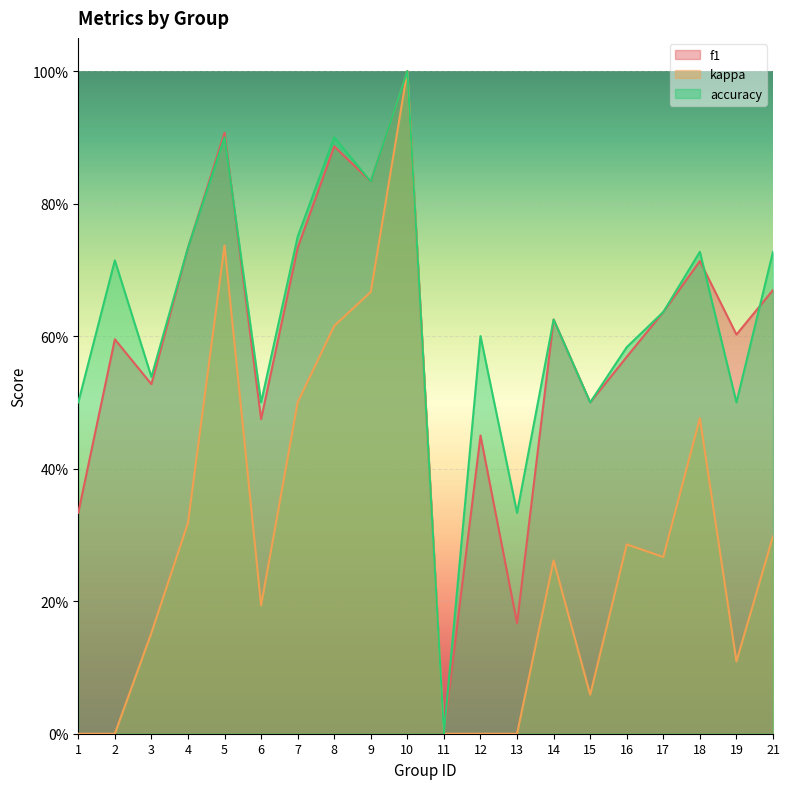

How many interior local peaks does the kappa series have?

5